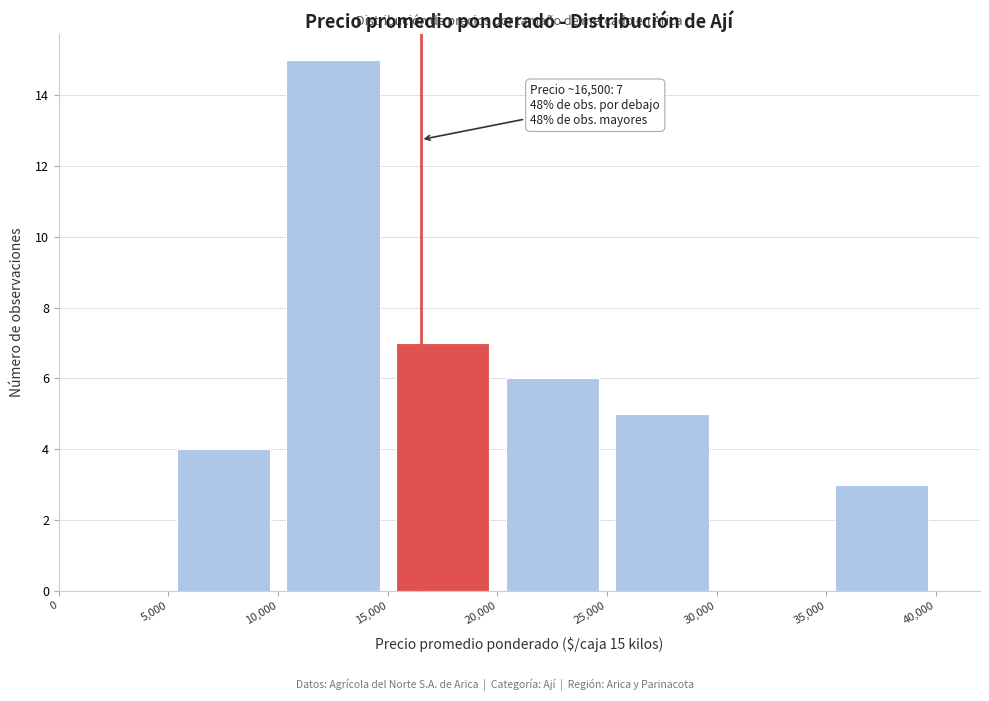

Over which range of the x-axis is the bar tallest?

10,000 to 15,000